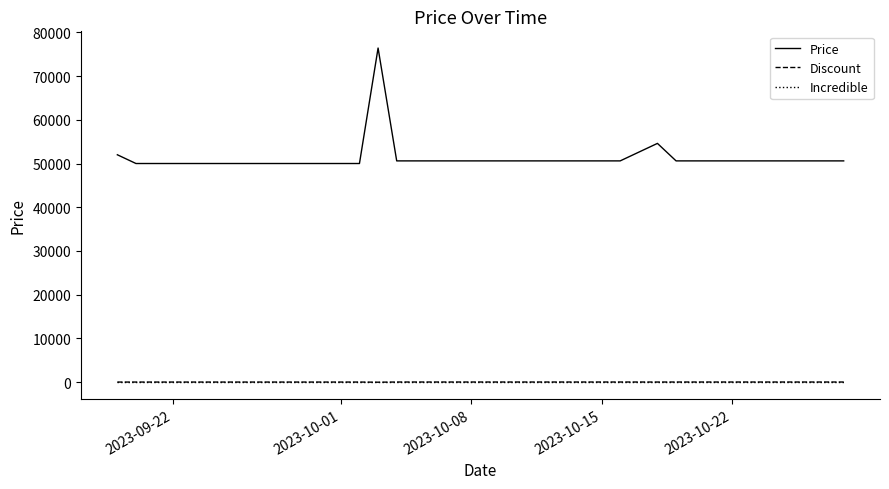

What is the maximum value shown in the chart?

76400